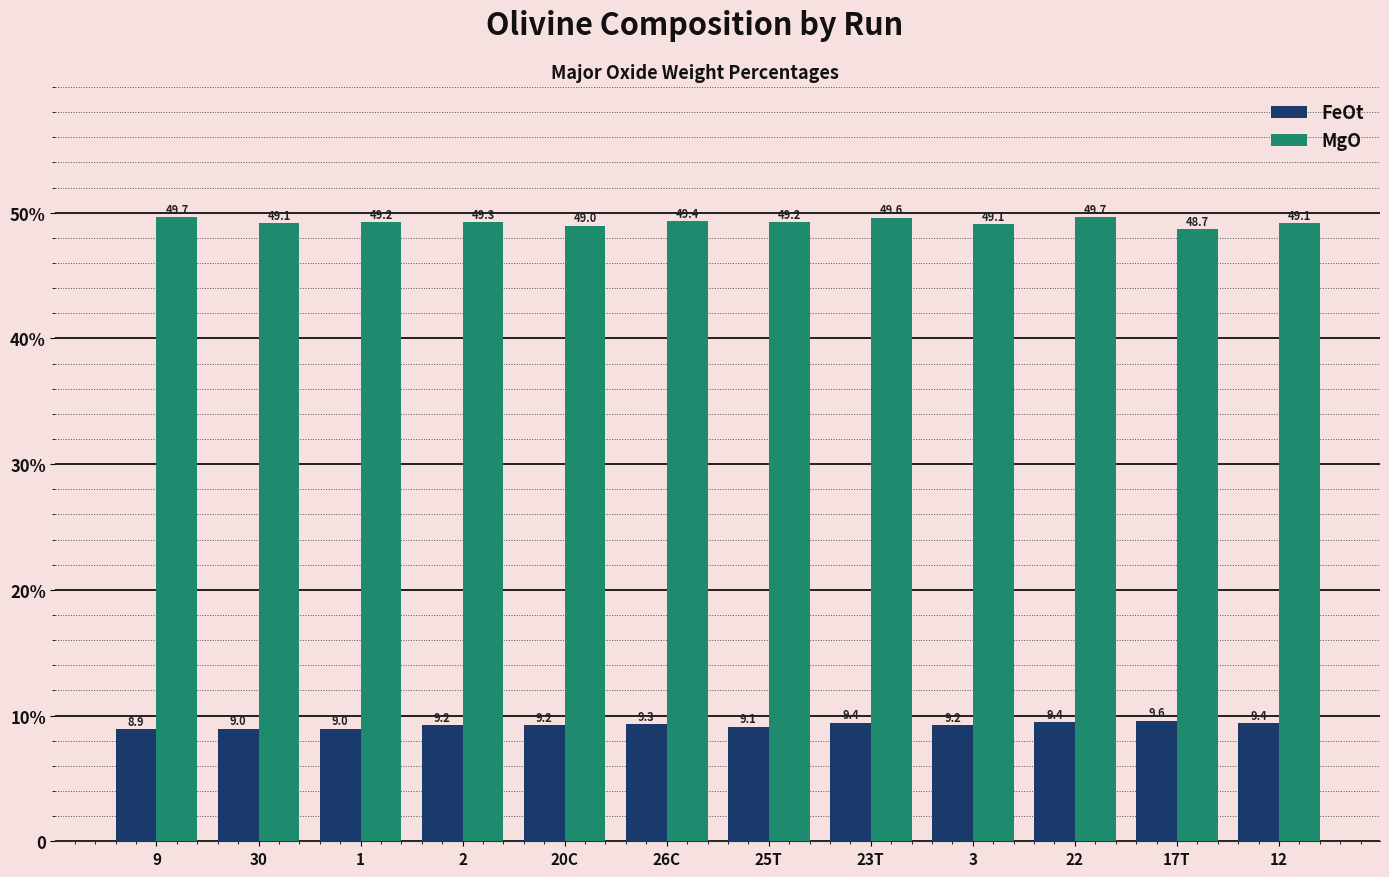

Does the chart contain stacked bars?

No